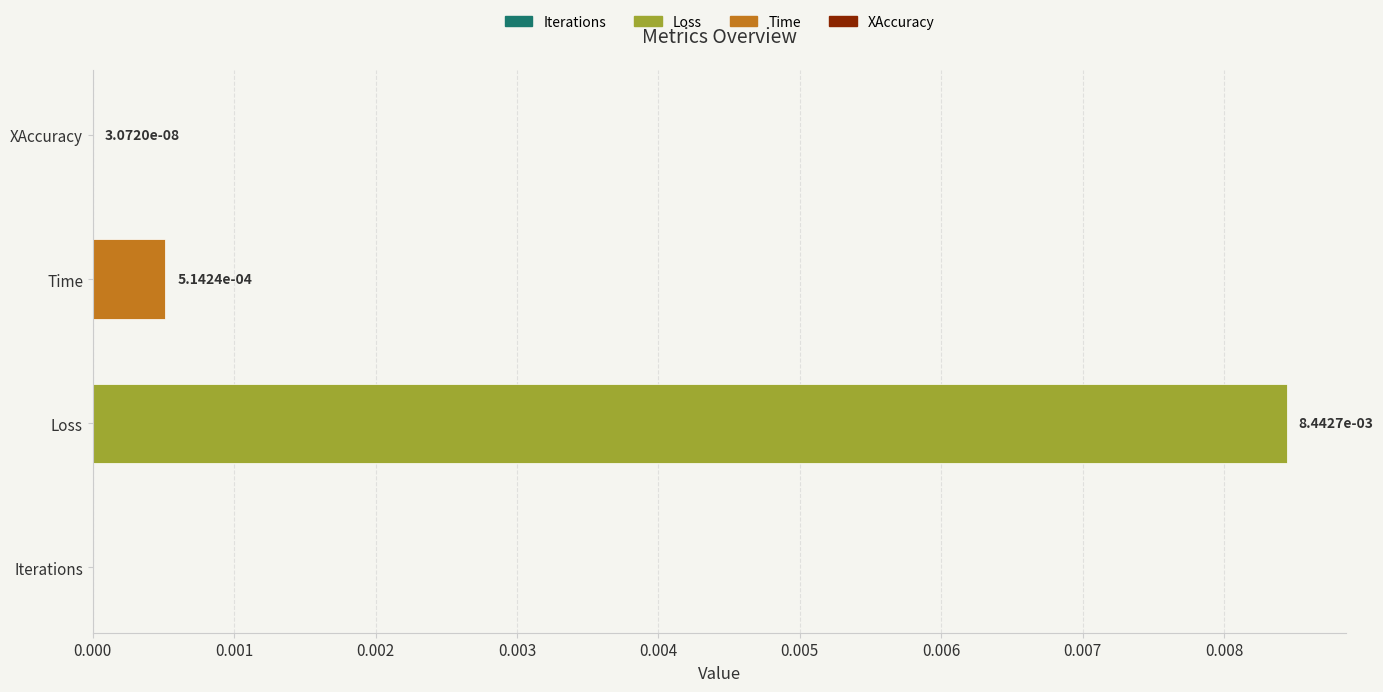

The value at Loss is 0.0. True or false?

True